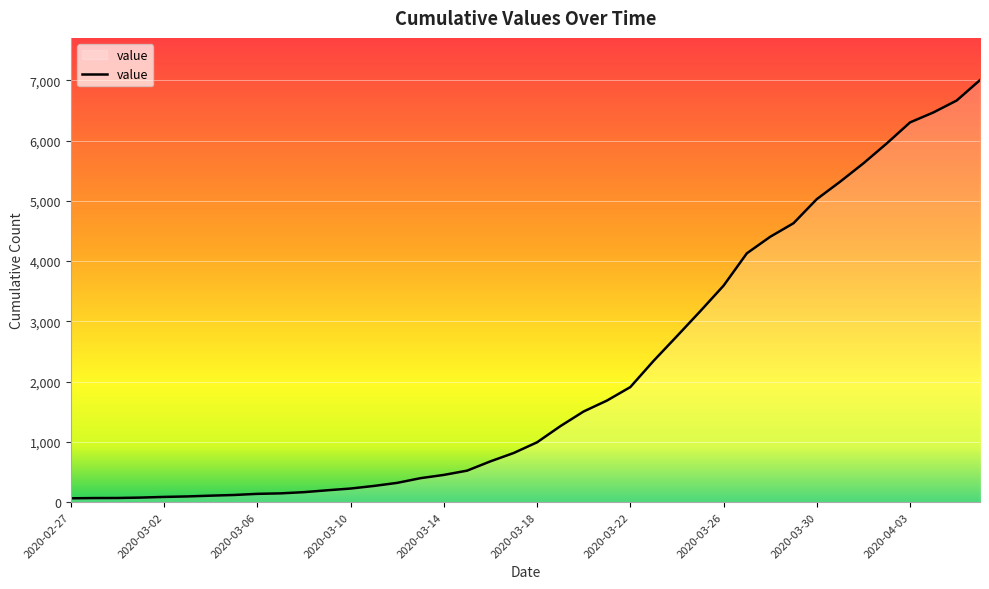

What is the maximum value shown in the chart?

7003